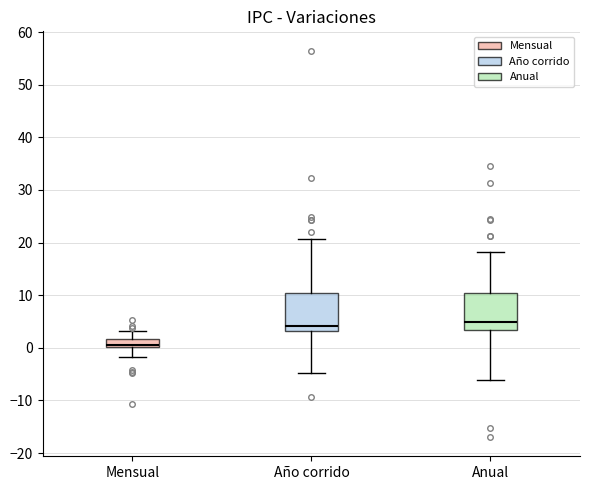

Which box has the lowest median line?

Mensual